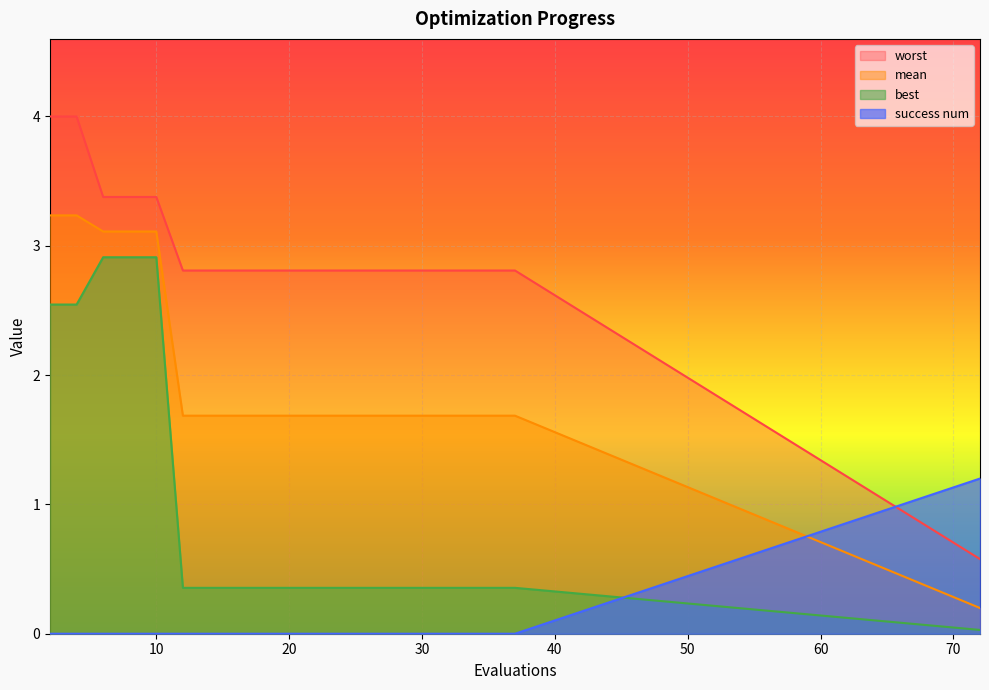

Count the number of categories in the chart.

20